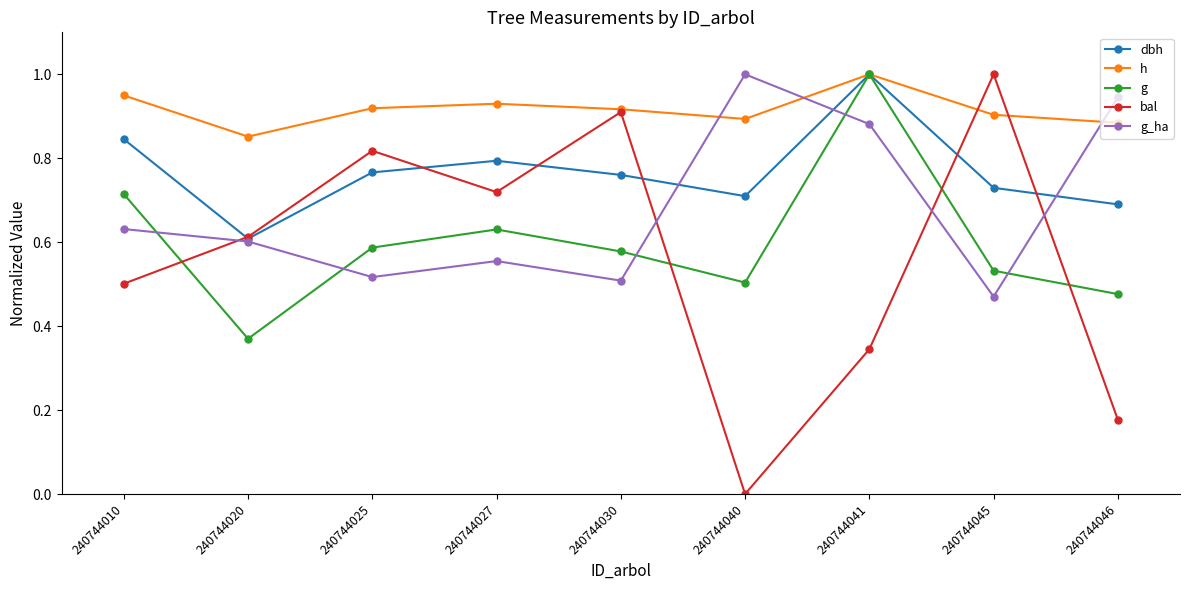

In dbh, how many points are lower than both neighbors (excluding endpoints)?

2